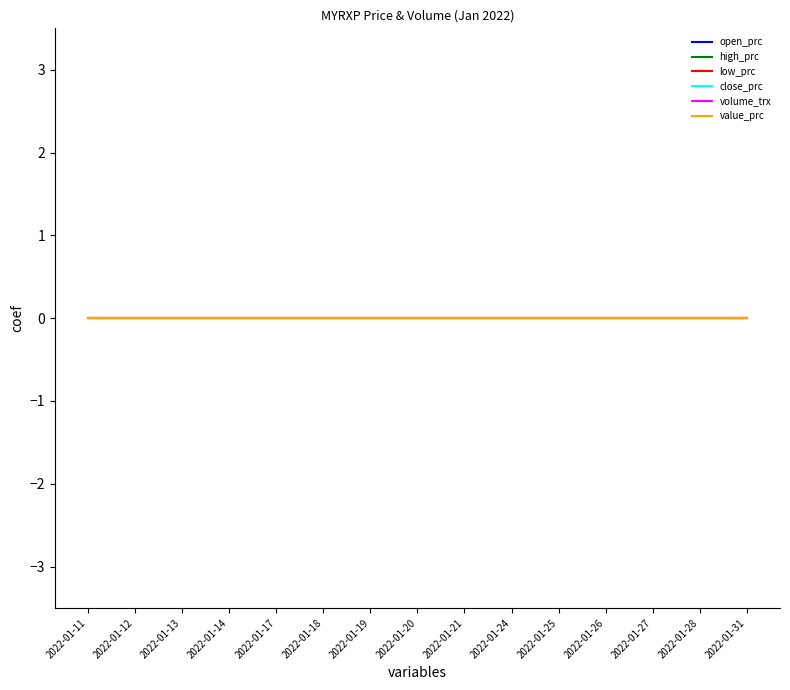

Between 2022-01-12 and 2022-01-26, which series saw the biggest shift?

open_prc